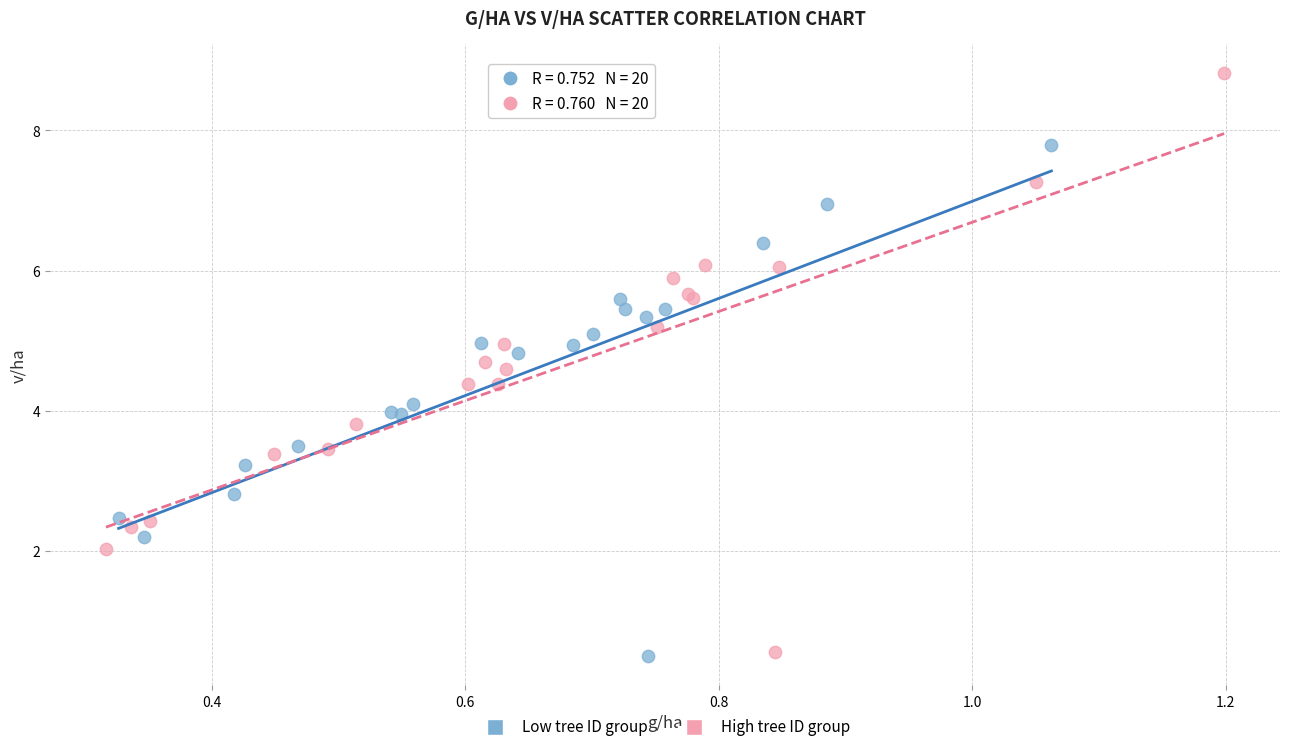

Which series contains the highest Y value?

High tree ID group